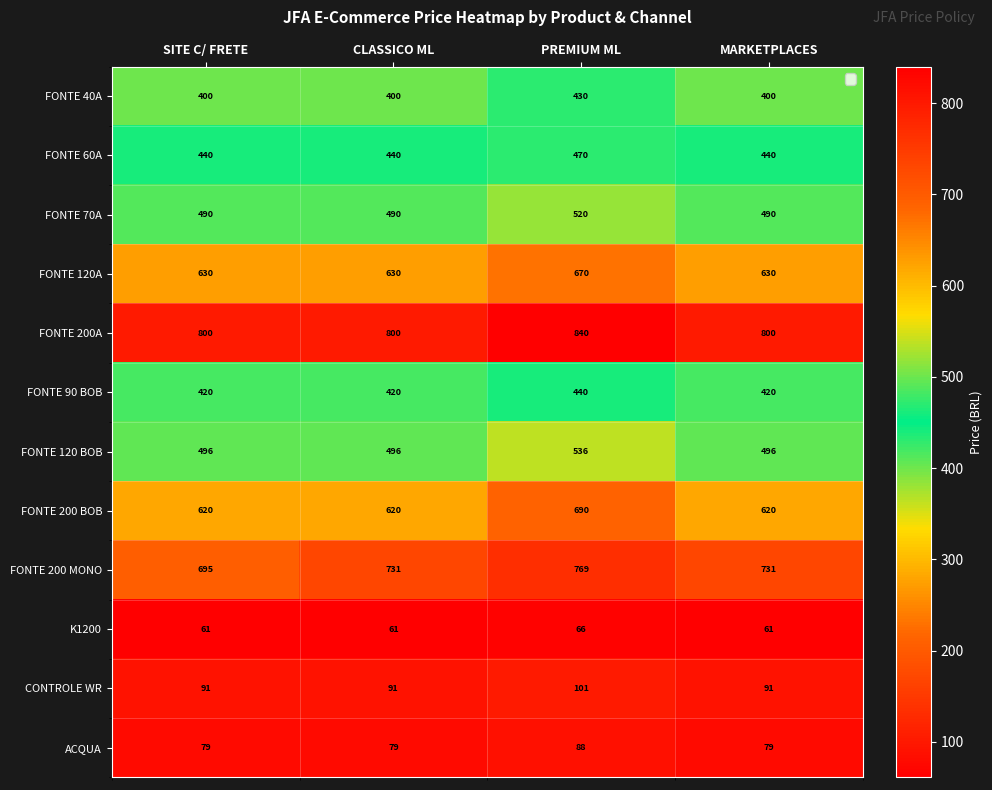

Rank the series at CLASSICO ML from lowest to highest value.

K1200, ACQUA, CONTROLE WR, FONTE 40A, FONTE 90 BOB, FONTE 60A, FONTE 70A, FONTE 120 BOB, FONTE 200 BOB, FONTE 120A, FONTE 200 MONO, FONTE 200A